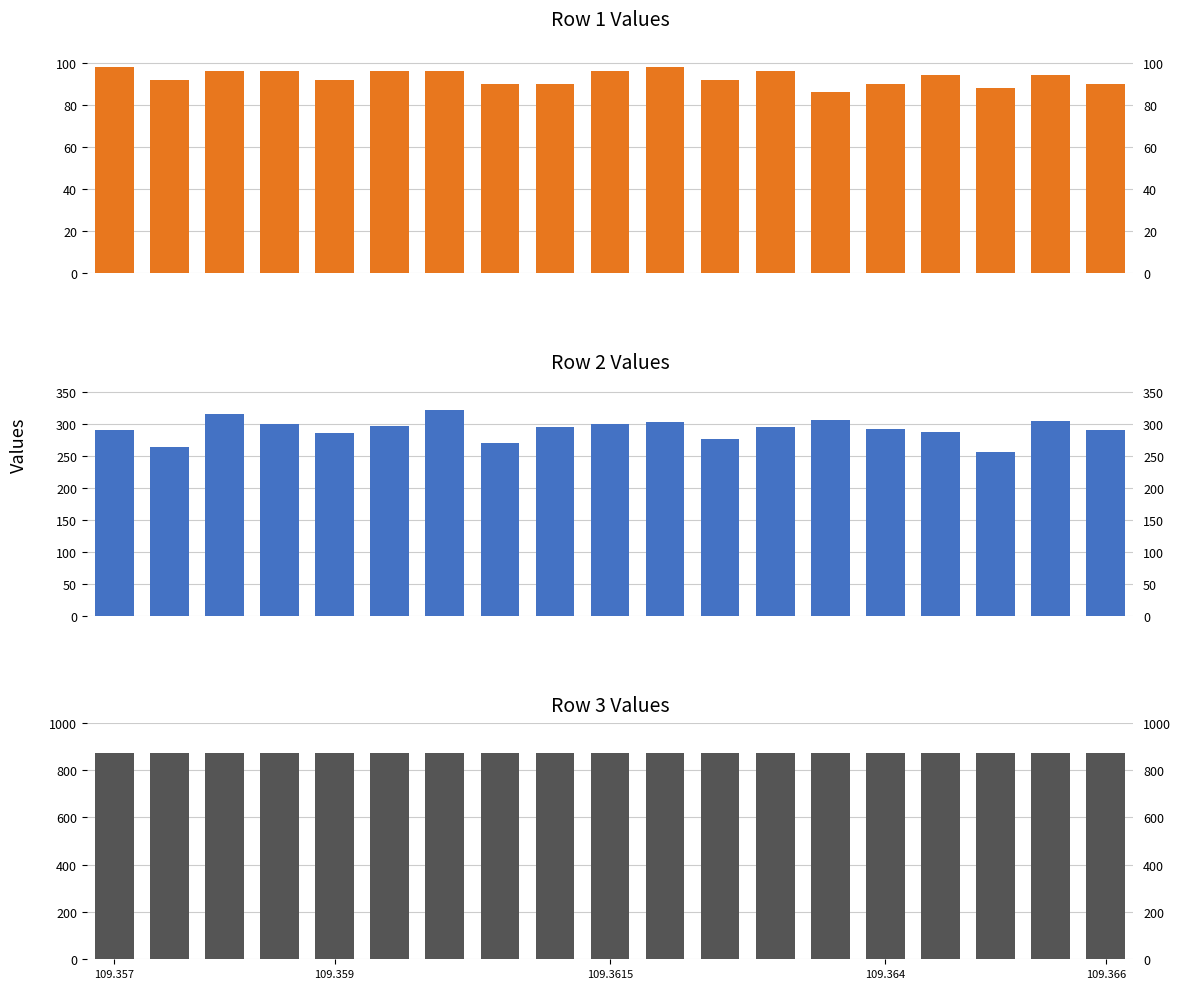

Which category has the lowest value across all series?

13